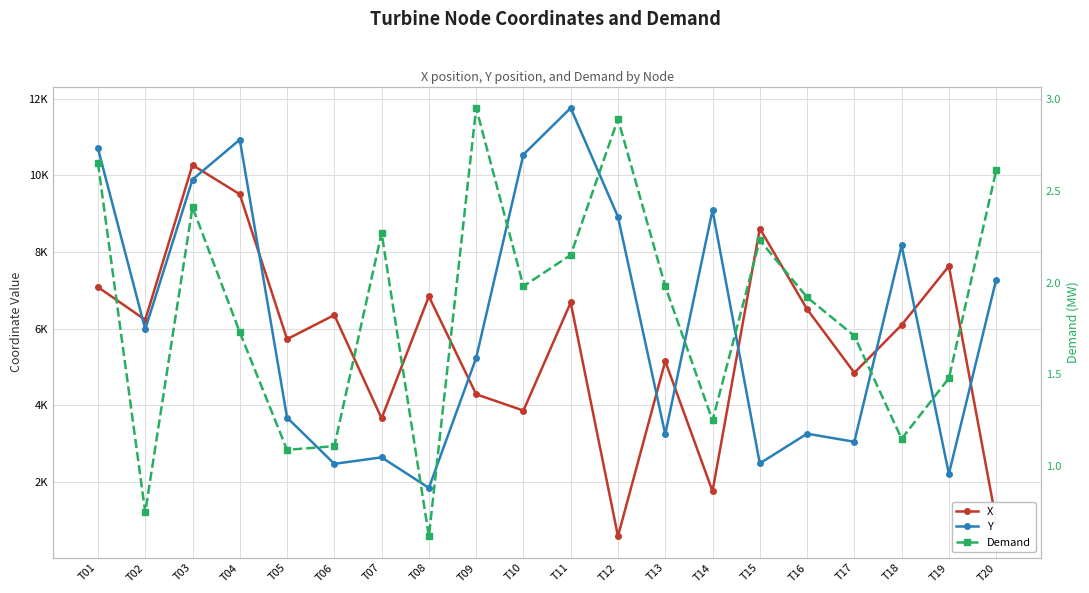

What is the value of the Y point at the 18th from the left?

8173.2